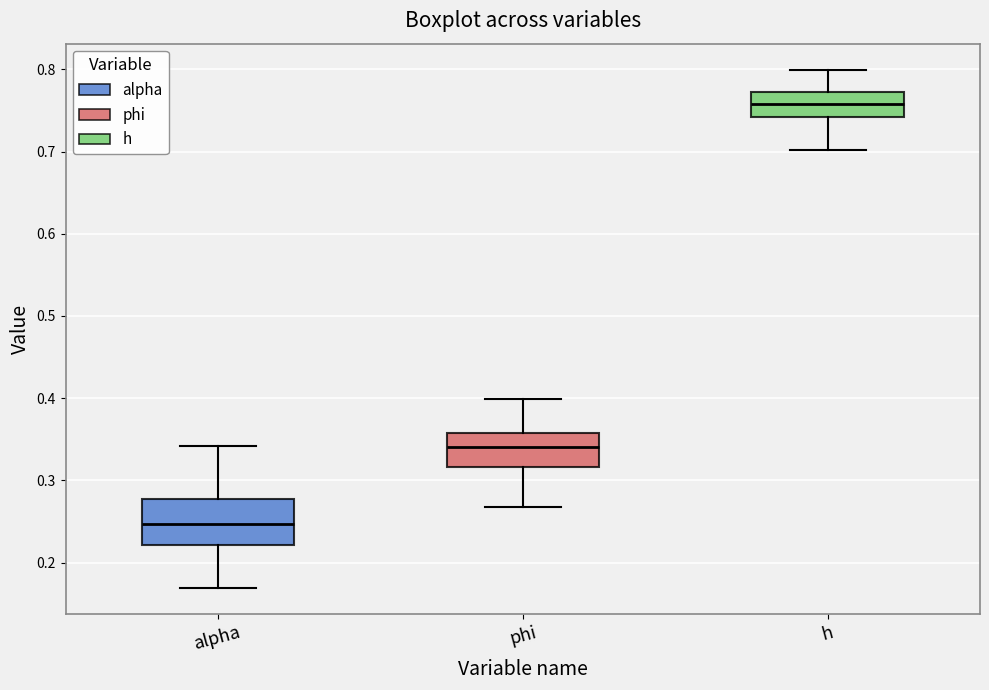

Reading left to right, read every box against the y-axis: the position of its median line, the range the box covers, and the ends of its whiskers. The values are not printed on the chart, so give them approximately, as read against the axis.

alpha: median 0.25, box 0.22 to 0.28, whiskers 0.17 to 0.34
phi: median 0.34, box 0.32 to 0.36, whiskers 0.27 to 0.40
h: median 0.76, box 0.74 to 0.77, whiskers 0.70 to 0.80